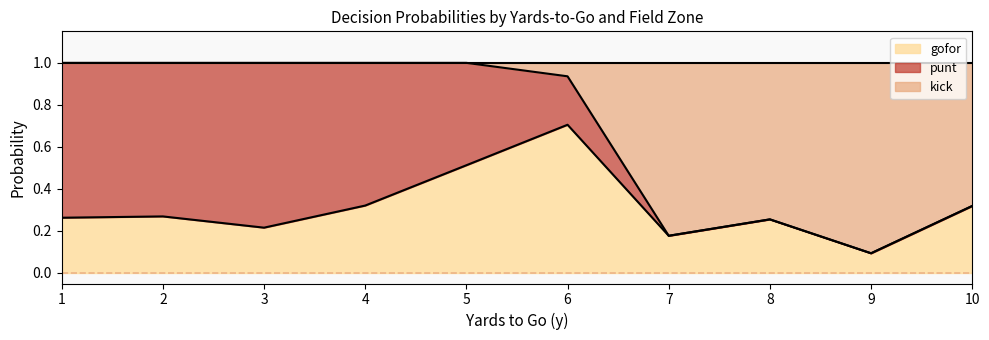

What is the total value across all series at 6?

1.0